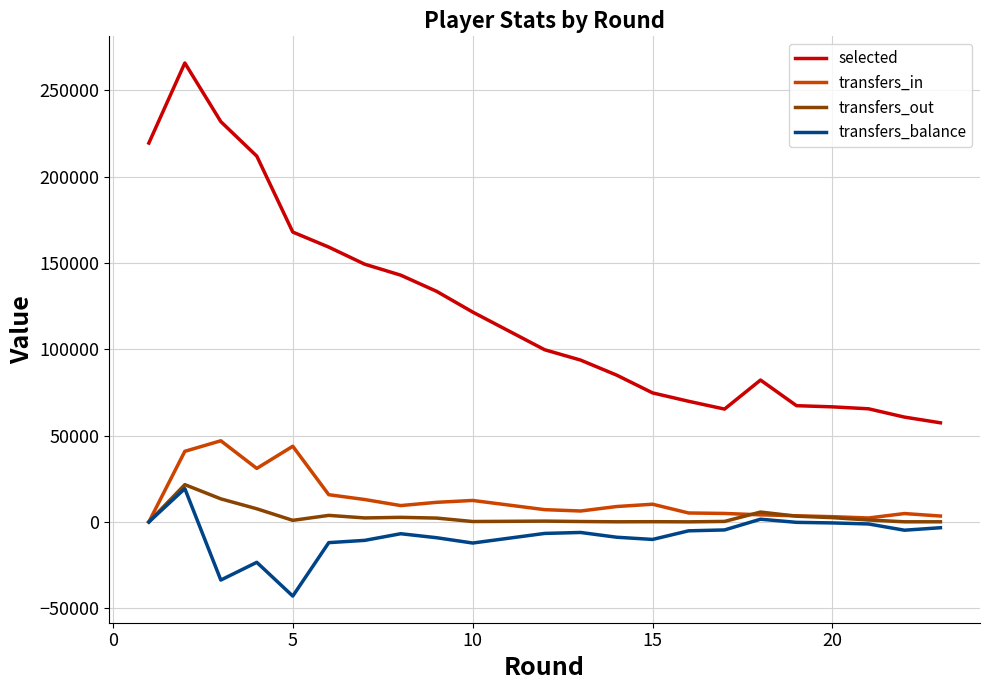

What is the spread (max minus min) of values at 20?

67236